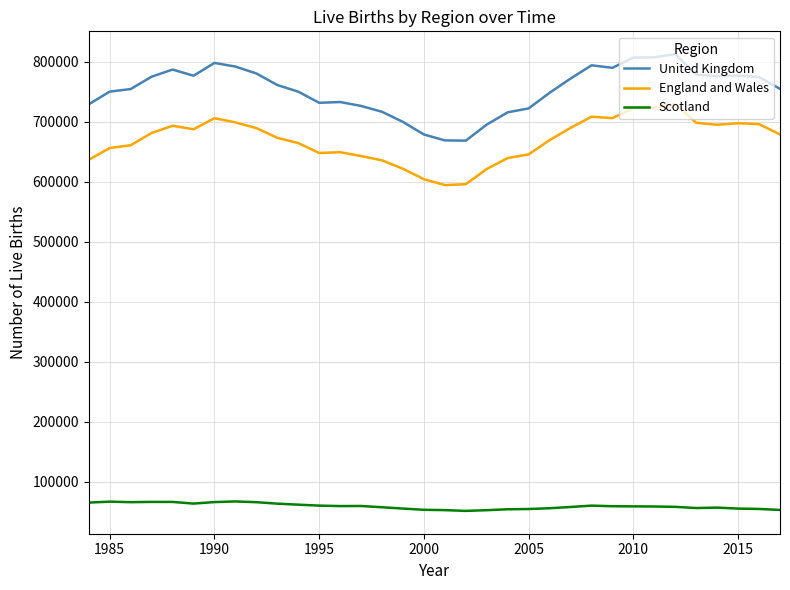

Rank the series by their maximum value, from highest to lowest.

United Kingdom, England and Wales, Scotland